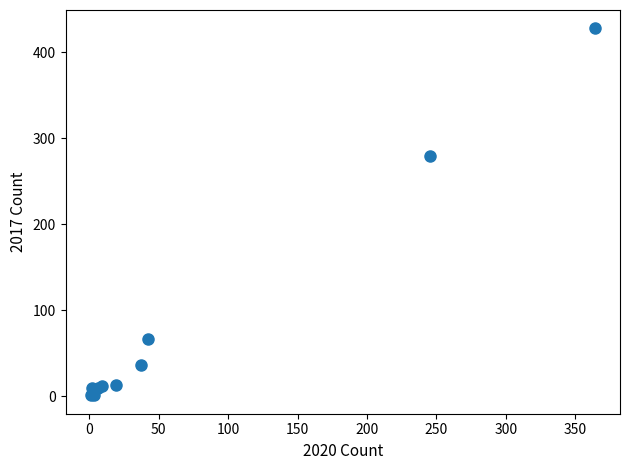

What Y value in the scatter plot is closest to 214?

280